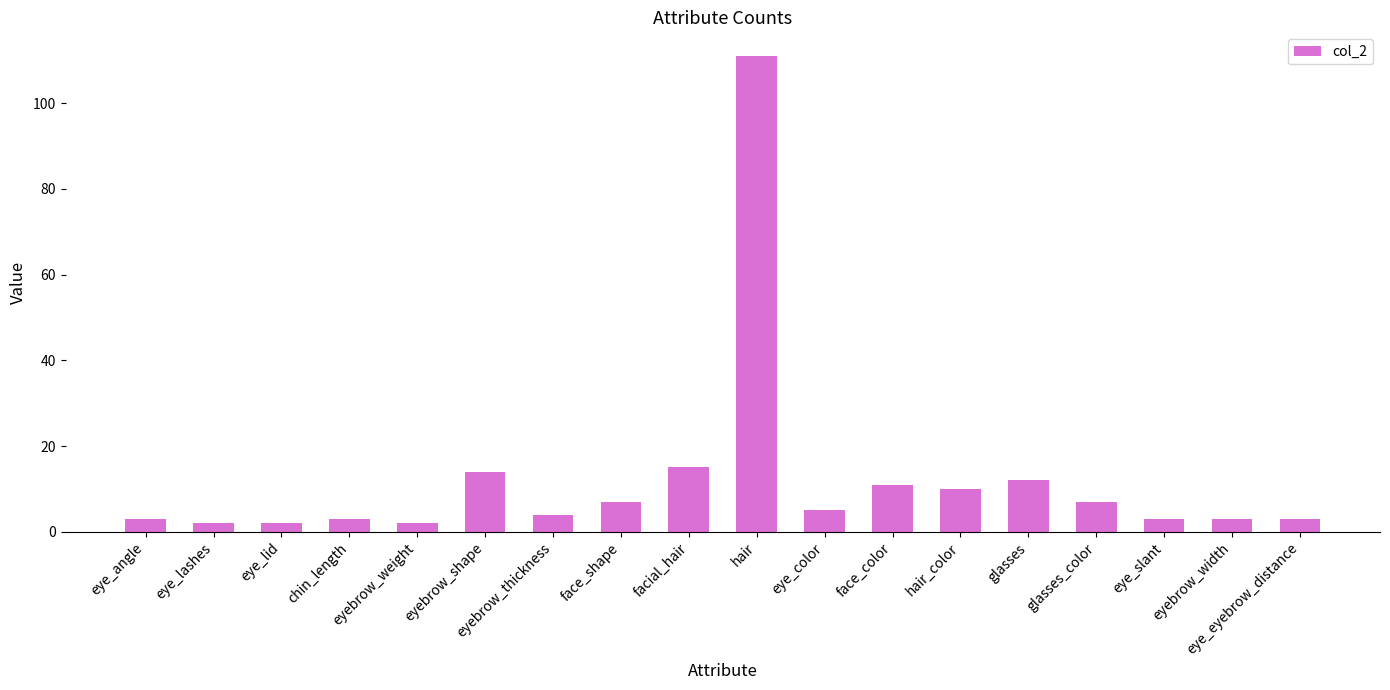

At which label does the data first exceed 5?

eyebrow_shape